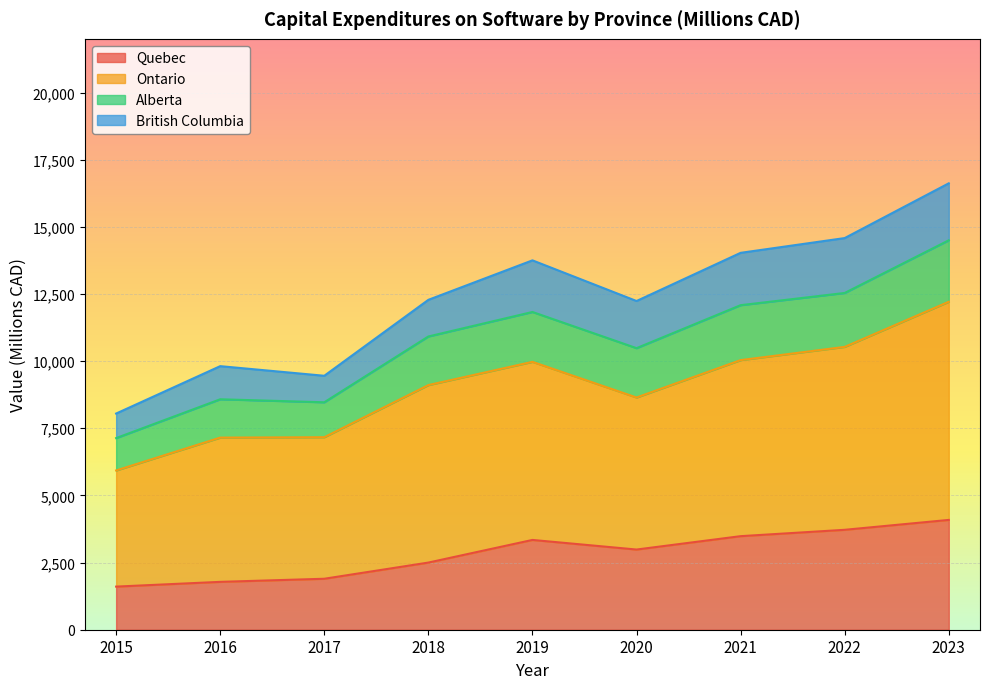

What is the sum of the Quebec values at 2023 and 2018?

6588.3